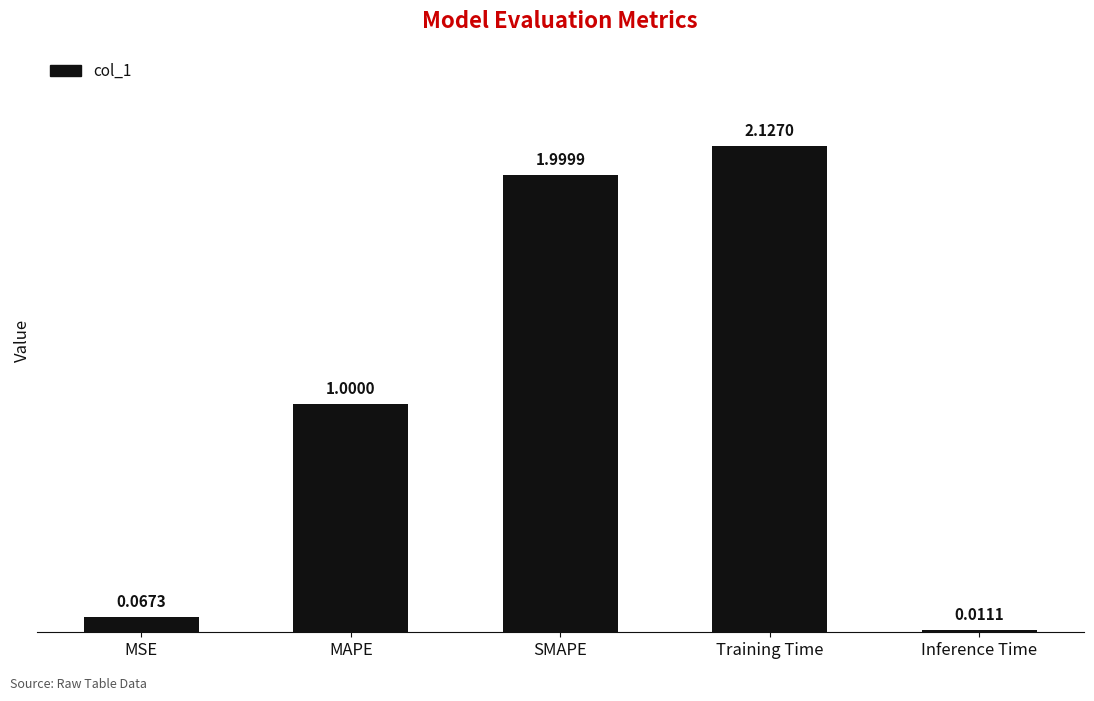

Which category has the highest value across all series?

Training Time